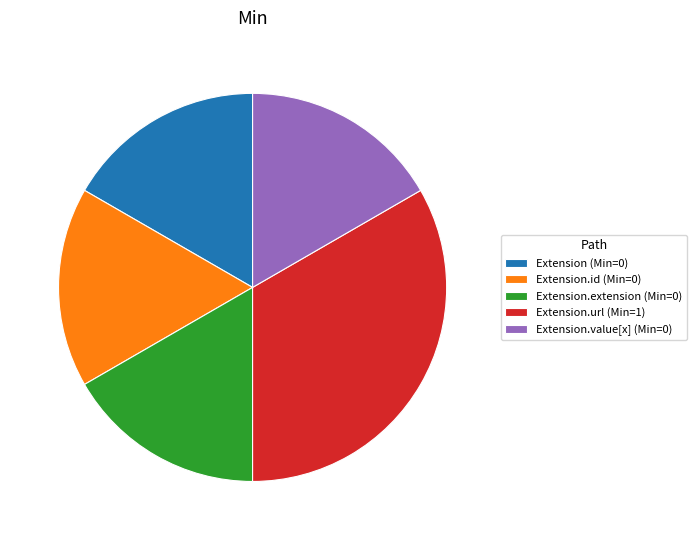

Is there a majority slice in this chart?

No